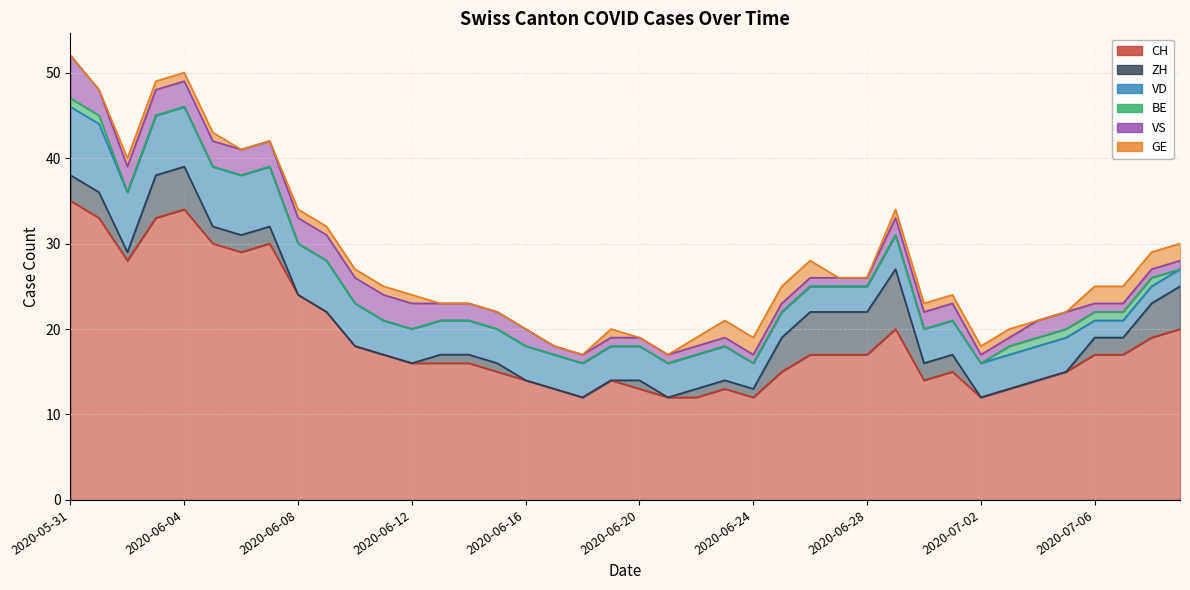

What is the difference between the second highest and minimum values in the VD series?

6